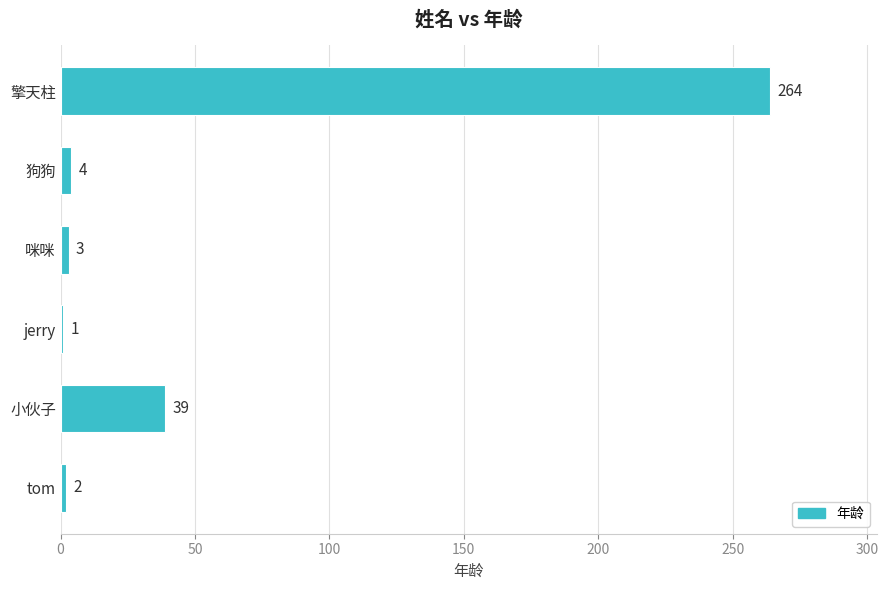

Which category has the lowest value across all series?

jerry